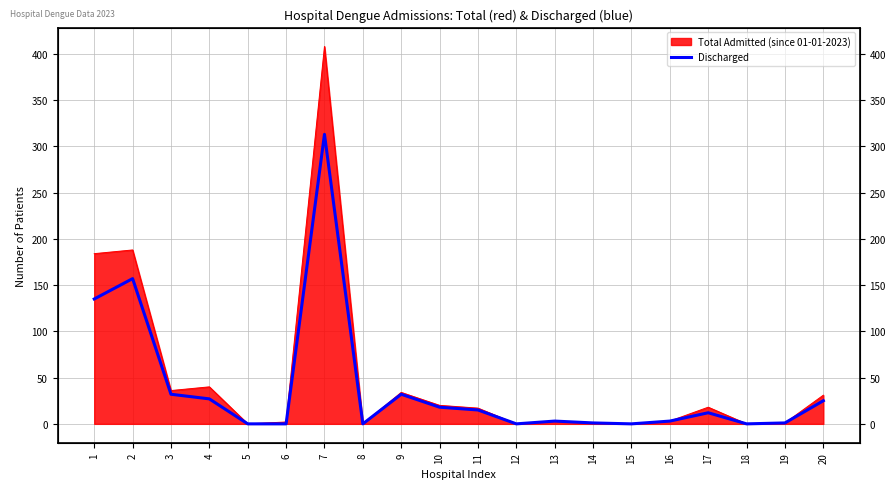

What is the change in value from 1 to 20?

-110